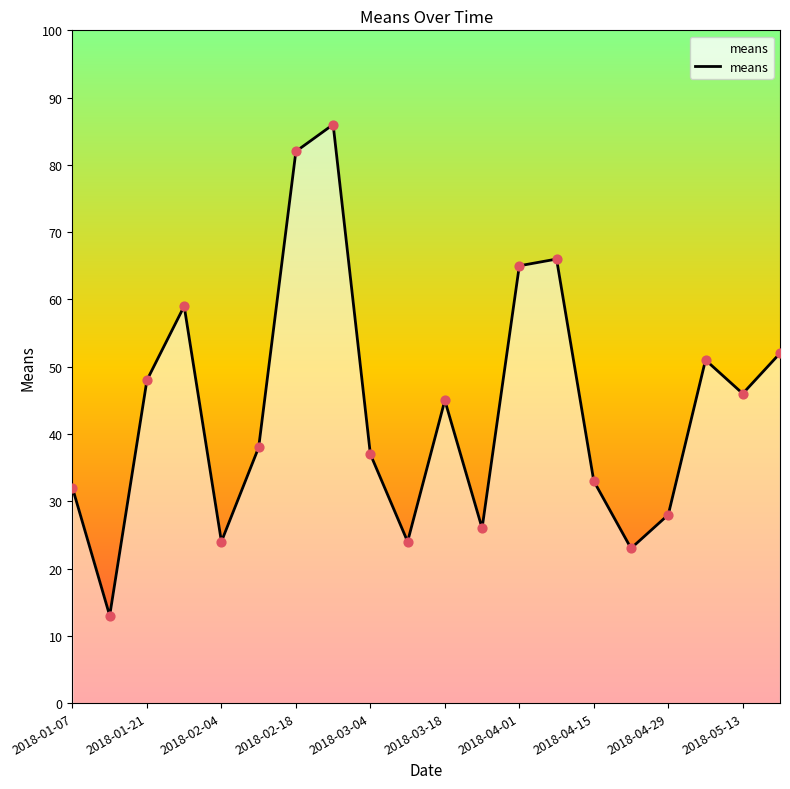

What is the maximum value shown in the chart?

86